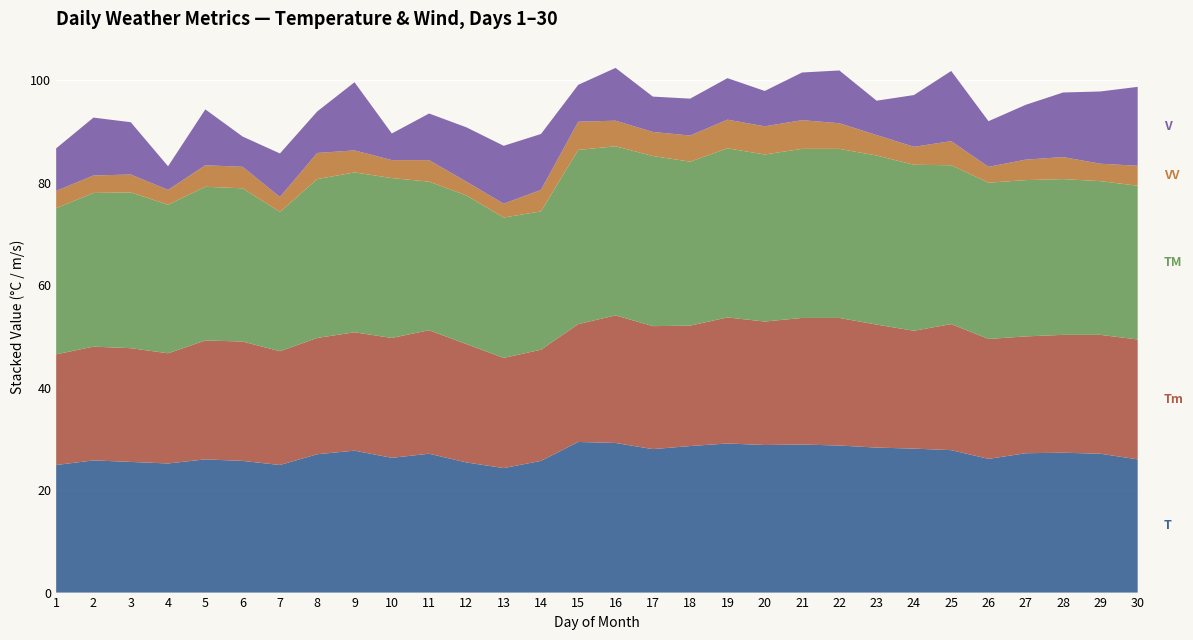

Reading left to right, what are all the values shown in this chart?

T: 24.9	25.8	25.5	25.2	26.0	25.7	24.9	27.0	27.7	26.3	27.1	25.4	24.3	25.7	29.4	29.2	28.0	28.6	29.1	28.8	28.9	28.7	28.3	28.1	27.8	26.1	27.2	27.3	27.1	26.0
Tm: 21.6	22.2	22.2	21.5	23.2	23.3	22.2	22.7	23.1	23.4	24.1	23.1	21.5	21.7	23.0	24.9	24.0	23.5	24.6	24.1	24.7	24.9	24.0	23.0	24.6	23.4	22.8	23.0	23.2	23.4
TM: 28.5	30.0	30.4	29.0	30.0	29.9	27.2	31.0	31.2	31.2	29.0	29.0	27.4	27.0	34.0	33.0	33.2	32.0	33.0	32.6	33.0	33.0	33.0	32.4	31.0	30.5	30.5	30.4	30.0	30.0
VV: 3.4	3.4	3.5	2.9	4.2	4.2	2.9	5.1	4.3	3.5	4.2	2.7	2.7	4.2	5.5	5.0	4.7	5.1	5.6	5.5	5.6	5.0	4.0	3.5	4.7	3.1	4.0	4.3	3.4	3.9
V: 8.3	11.3	10.2	4.6	10.9	5.9	8.5	8.1	13.3	5.2	9.1	10.6	11.3	10.9	7.2	10.3	6.9	7.2	8.1	6.9	9.3	10.3	6.7	10.1	13.7	8.9	10.7	12.6	14.1	15.4